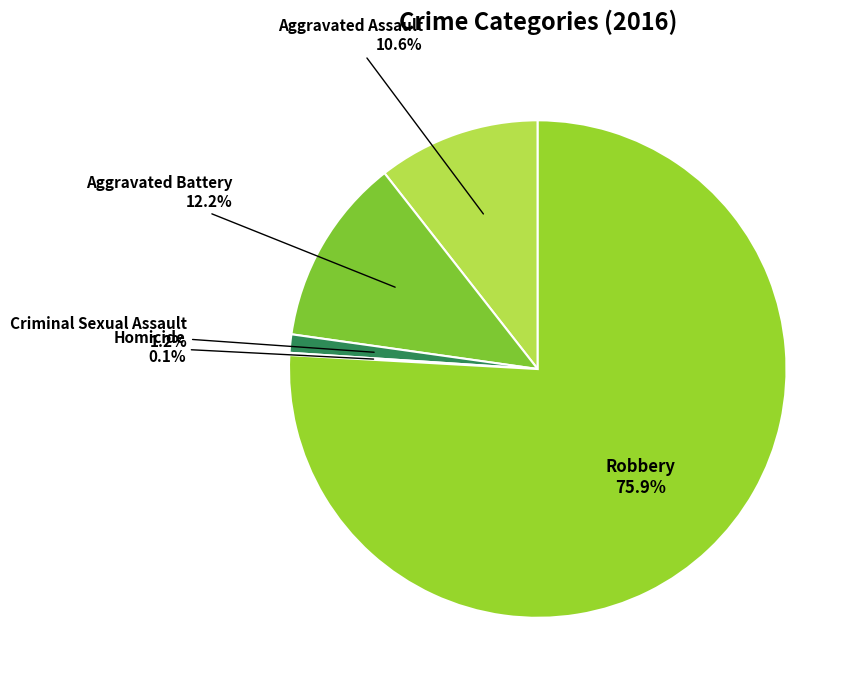

To the nearest percent, what is the difference between the largest and smallest slice percentages?

76%